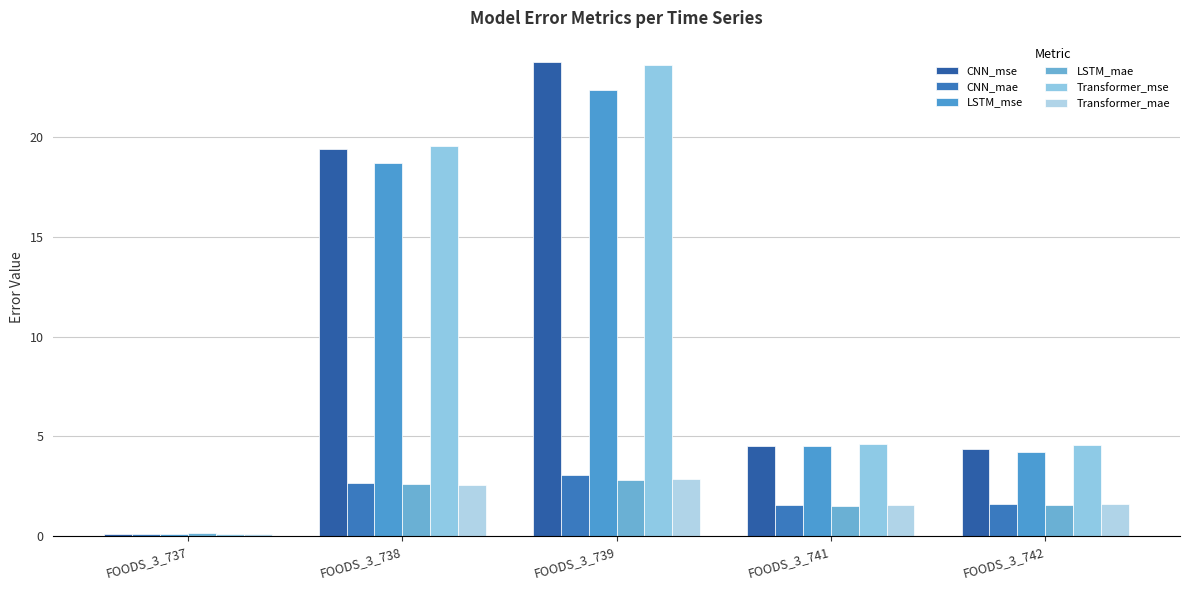

What is the smallest value displayed?

0.1